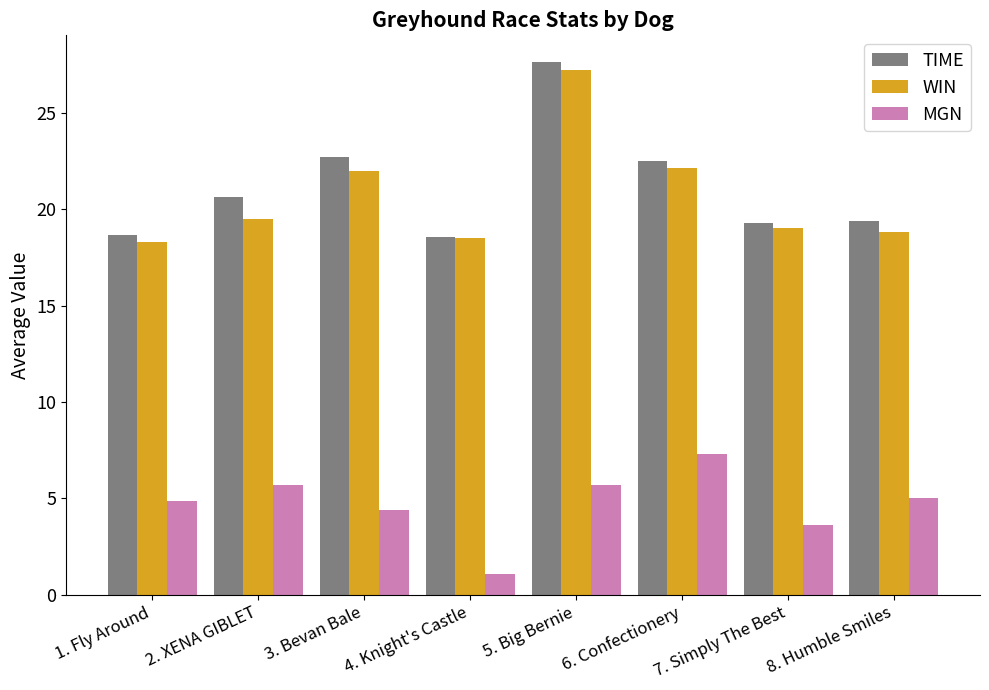

Are the bars horizontal?

No